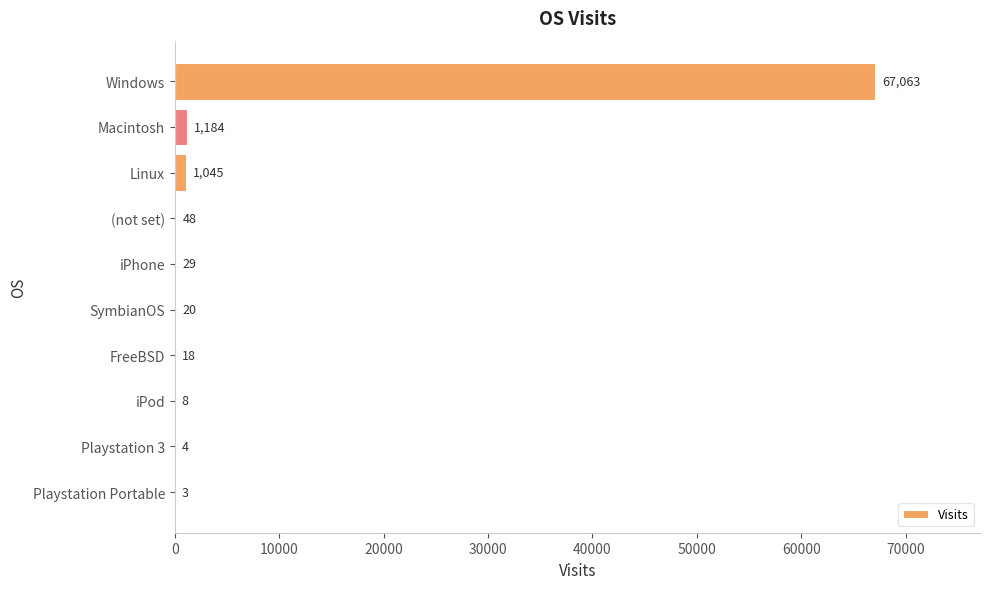

True or false: the data shows 29 at iPhone.

True